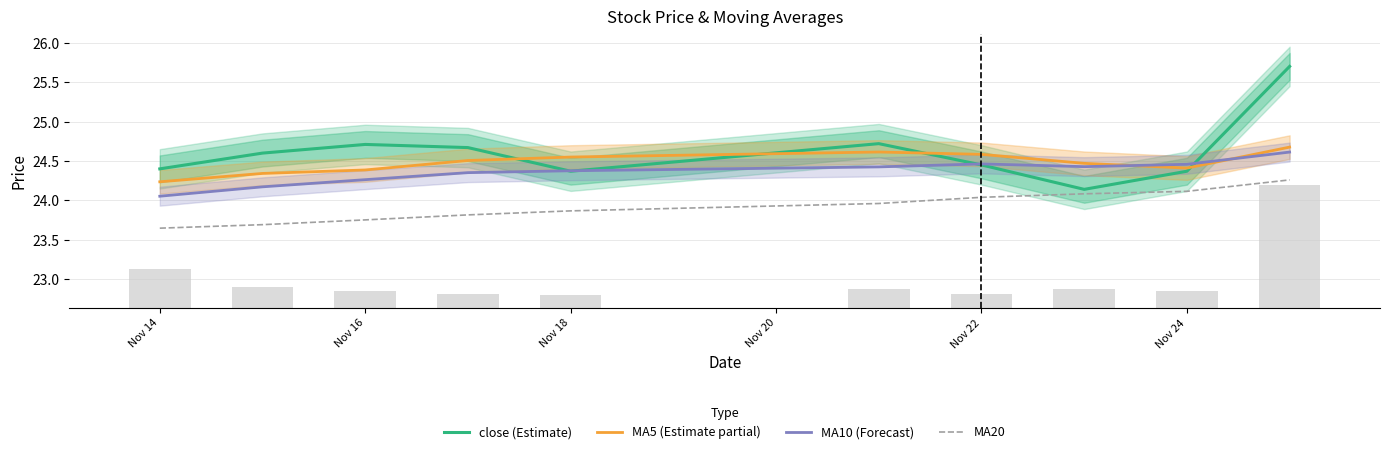

Count the MA5 (Estimate partial) values in the range 24 to 25.

10